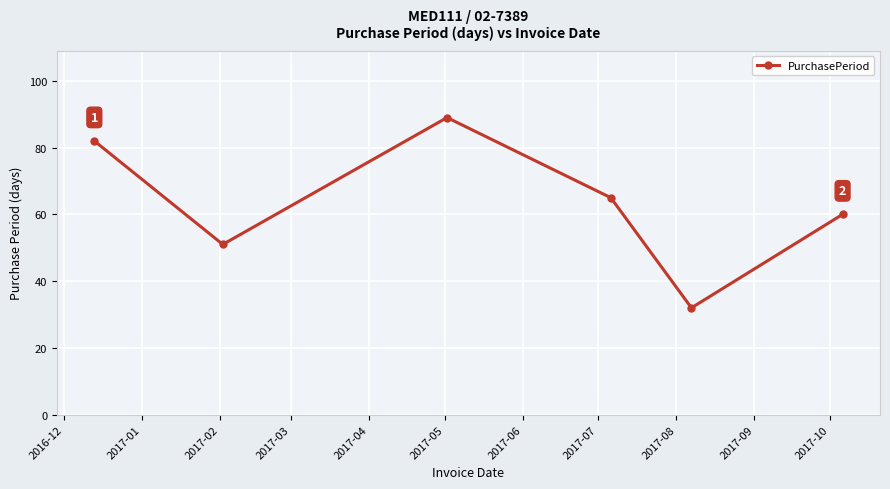

How many interior local valleys (lower than both neighbors) does the data have?

2